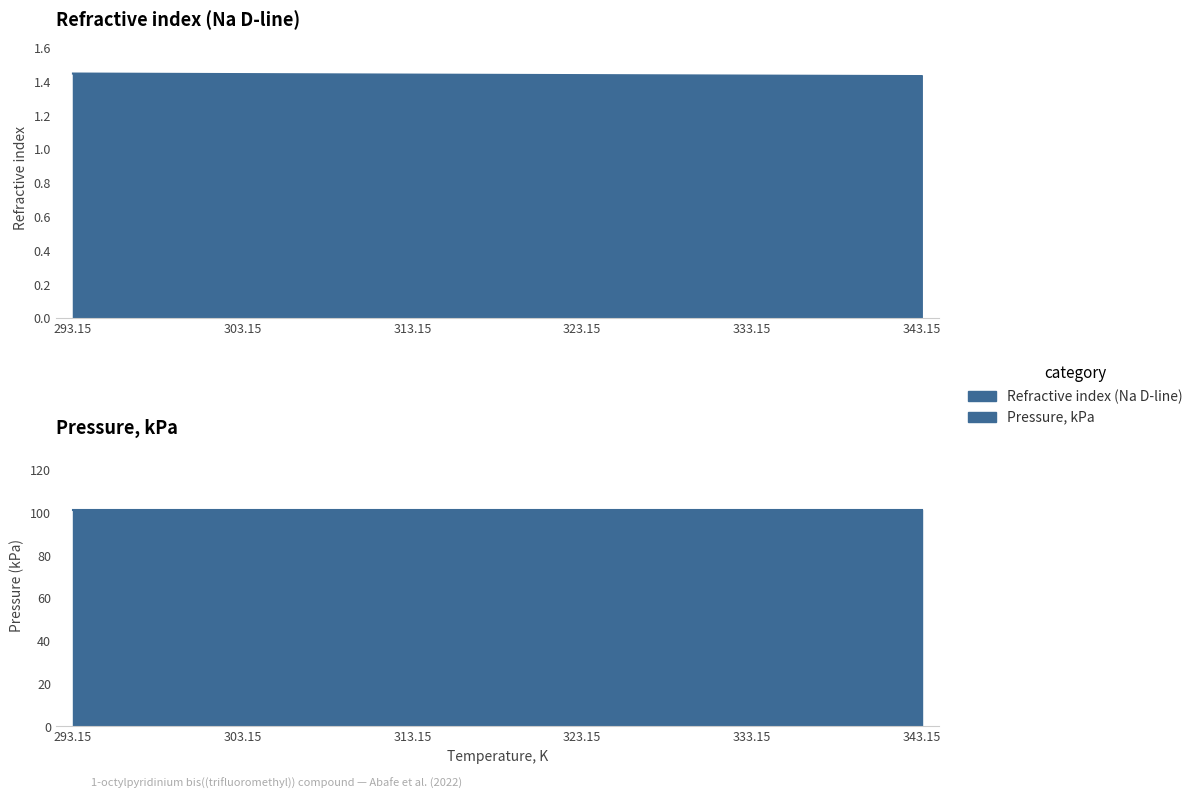

Which category has the highest value across all series?

293.15